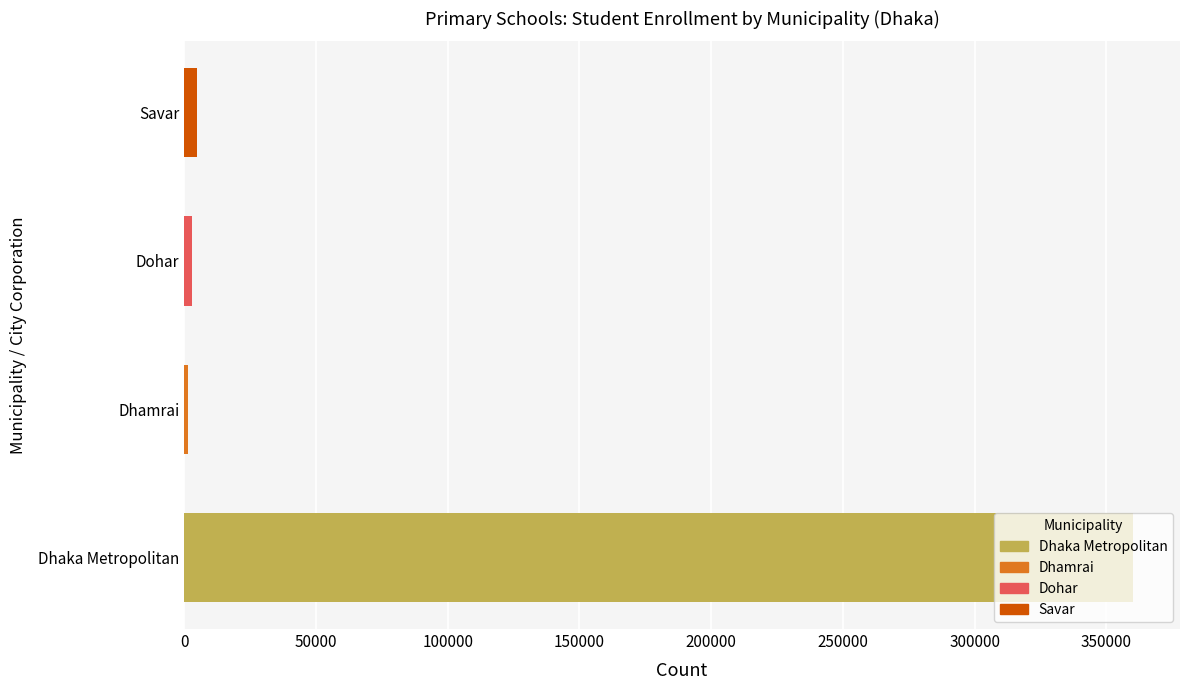

Count the number of data series in this chart.

1